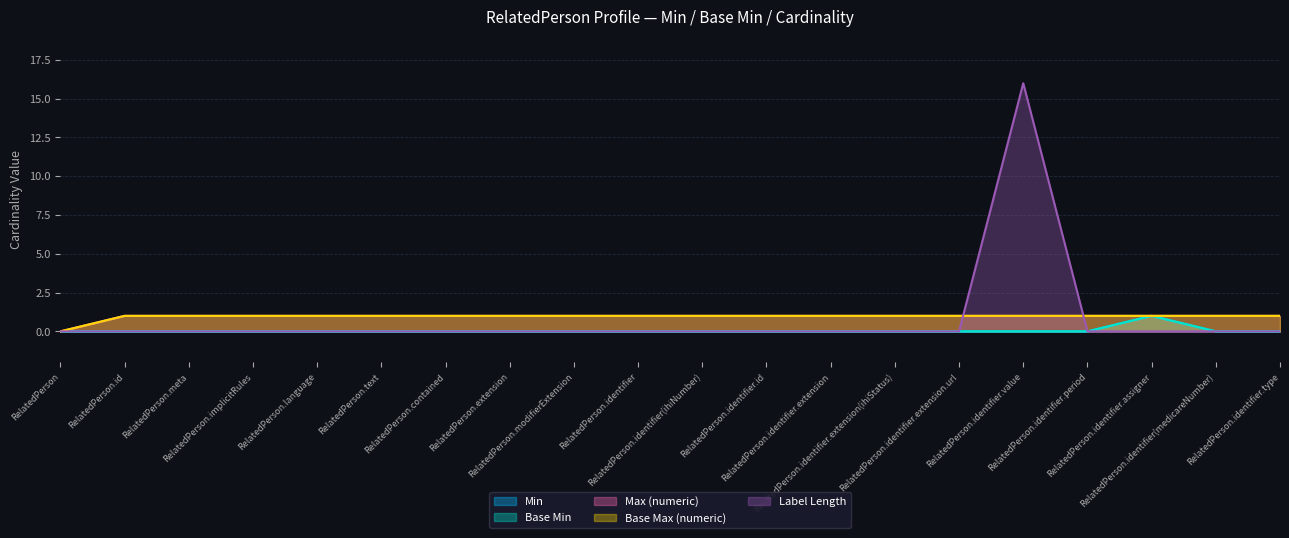

In Min, how many points are higher than both neighbors (excluding endpoints)?

1